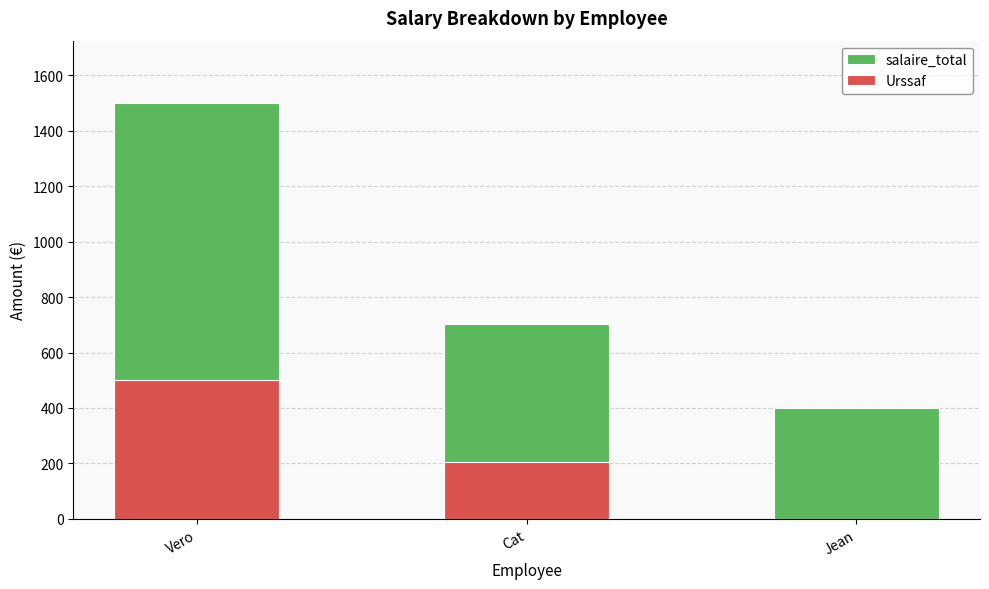

Which category has the lowest value in the Urssaf series?

Jean